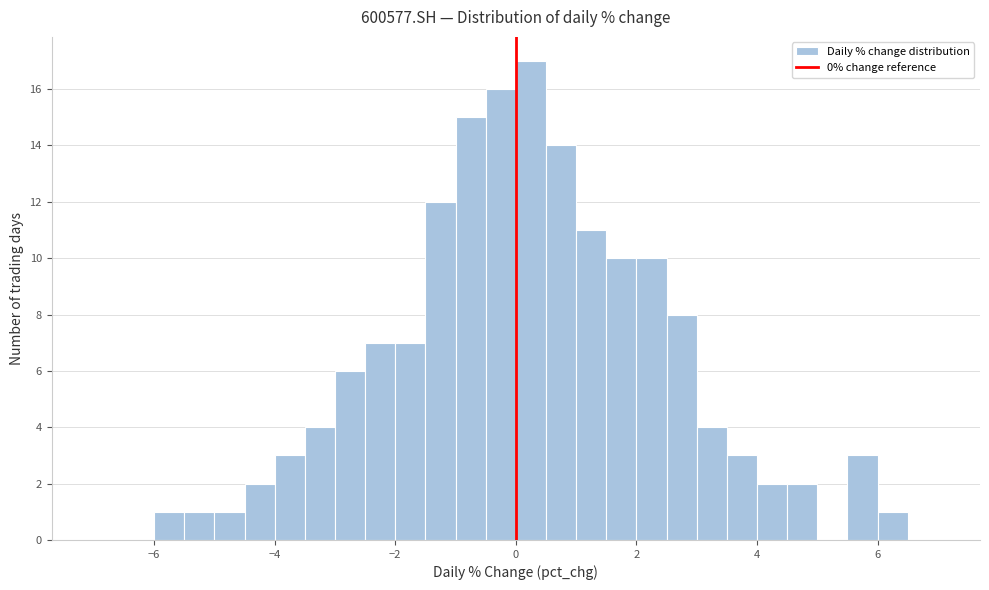

Around what value on the x-axis is the tallest bar? Give the approximate position of its centre, as read against the axis.

0.2